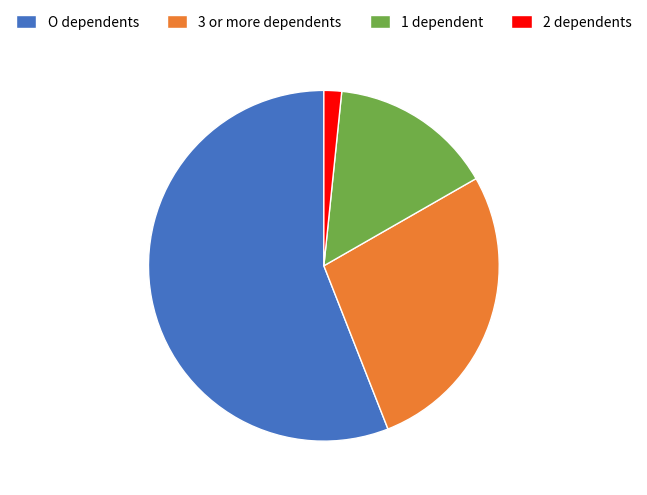

Is the sum of 2 dependents and 1 dependent greater than half?

No